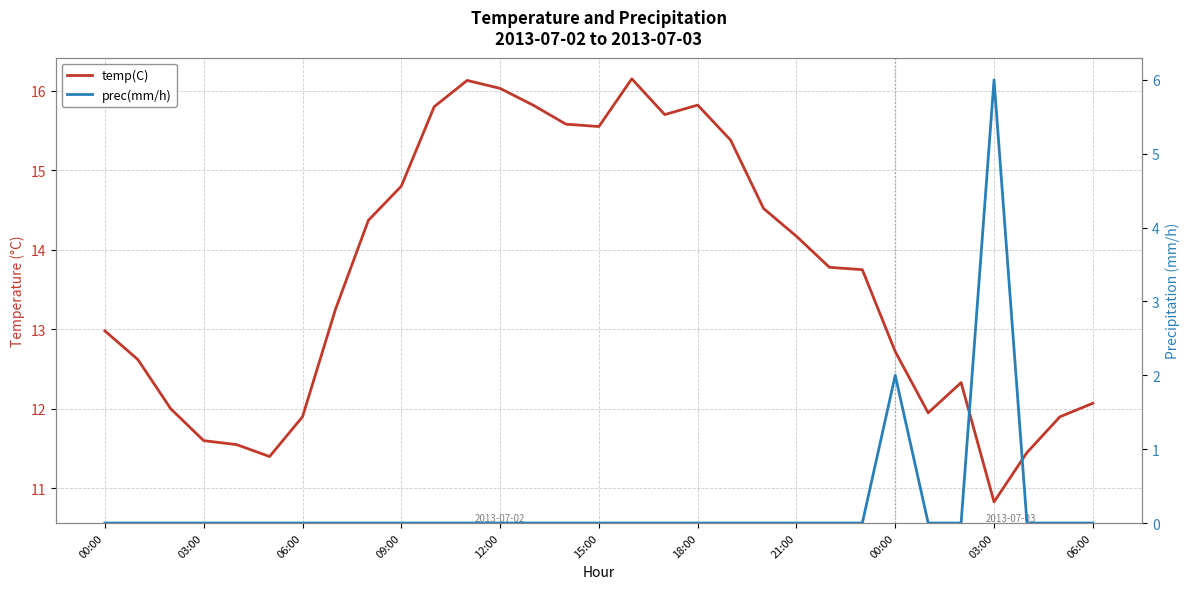

What is the spread (max minus min) of values at 19?

15.4